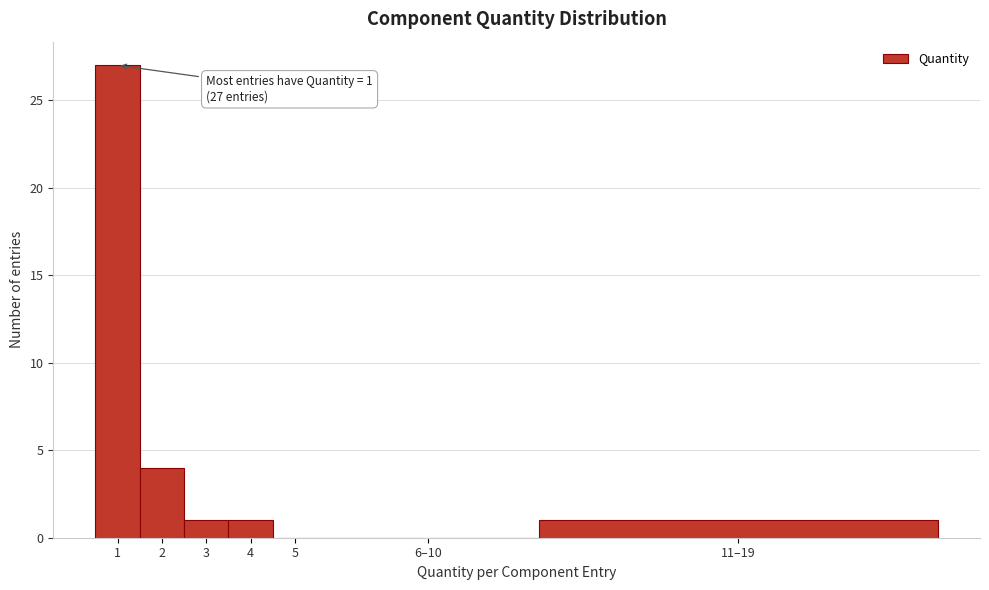

Reading right to left, list all the values displayed in this chart.

11–19=1	6–10=0	5=0	4=1	3=1	2=4	1=27